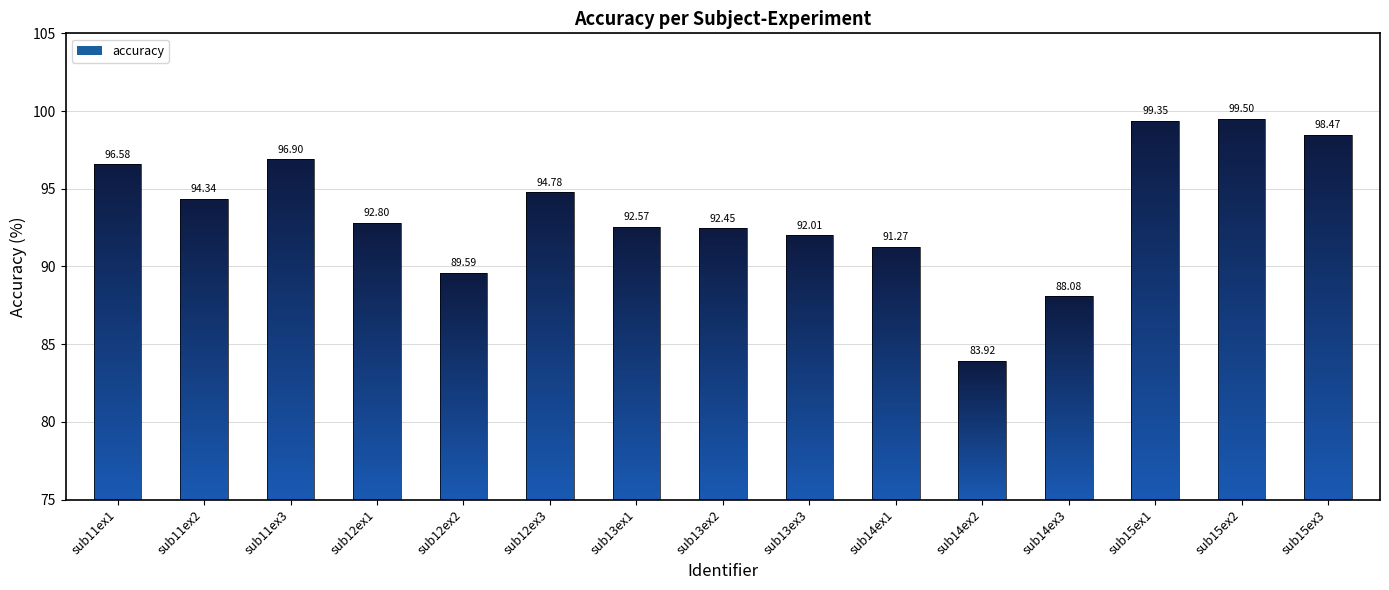

Rank the categories by value from lowest to highest.

sub14ex2, sub14ex3, sub12ex2, sub14ex1, sub13ex3, sub13ex2, sub13ex1, sub12ex1, sub11ex2, sub12ex3, sub11ex1, sub11ex3, sub15ex3, sub15ex1, sub15ex2